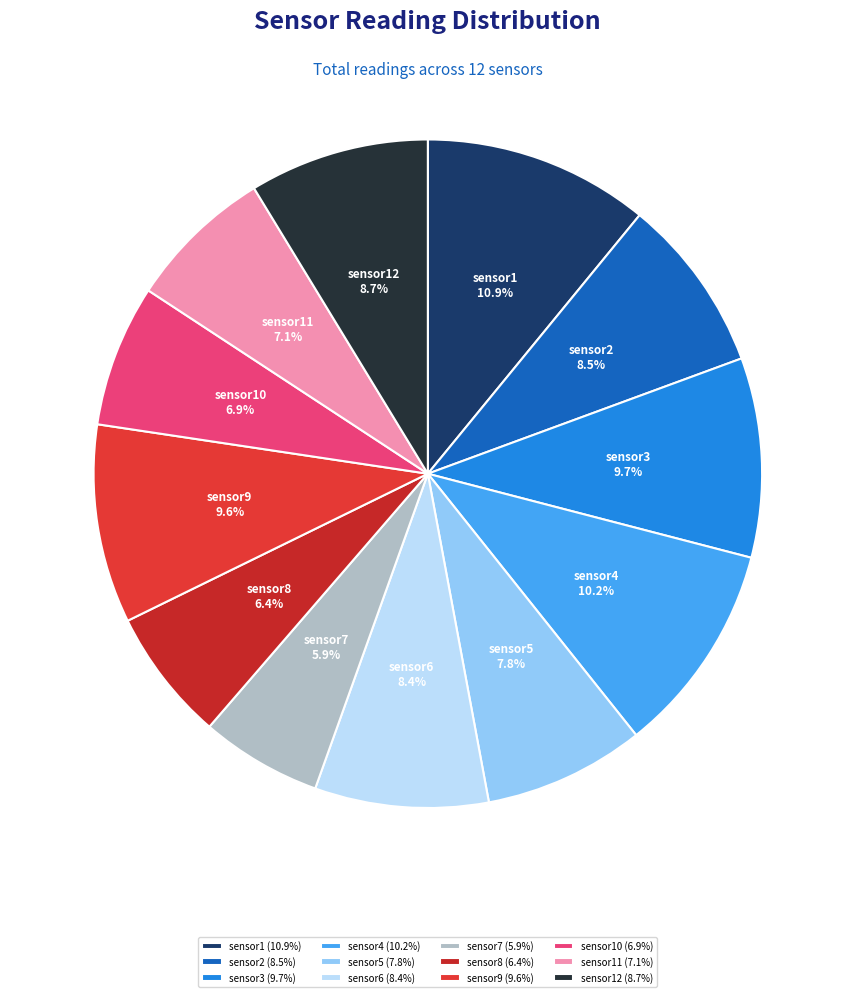

Approximately how many times larger is the value at sensor5 compared to sensor8?

1.2